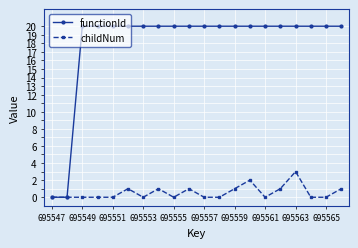

What is the maximum value for functionId?

20